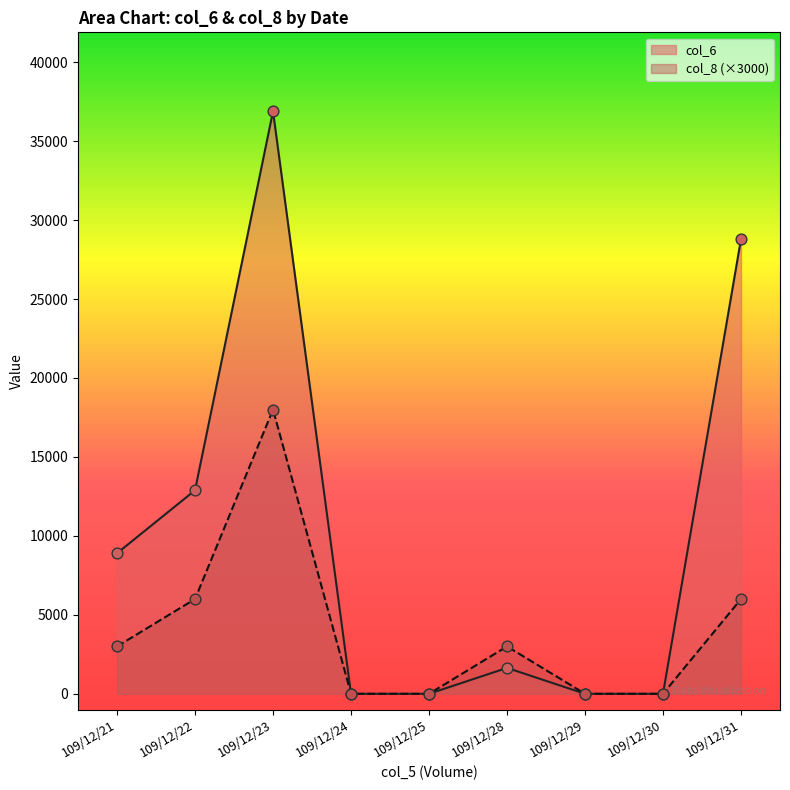

Which series reaches the minimum Y coordinate?

col_6